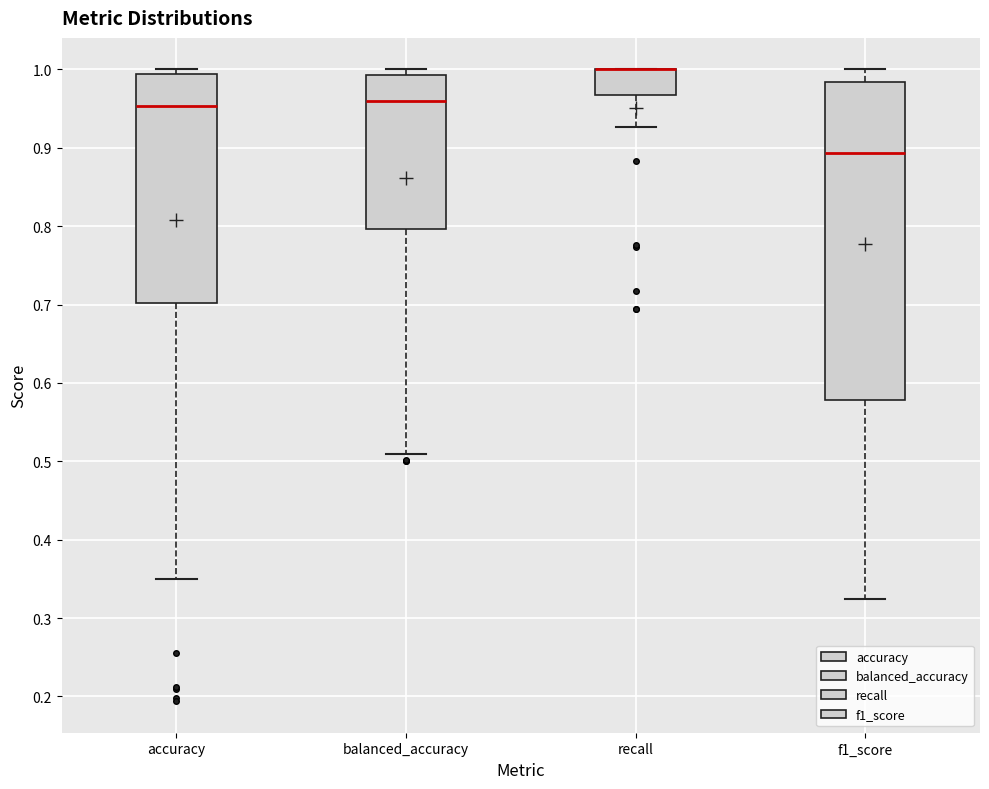

Comparing the boxes themselves (not the whiskers), which one is the tallest?

f1_score